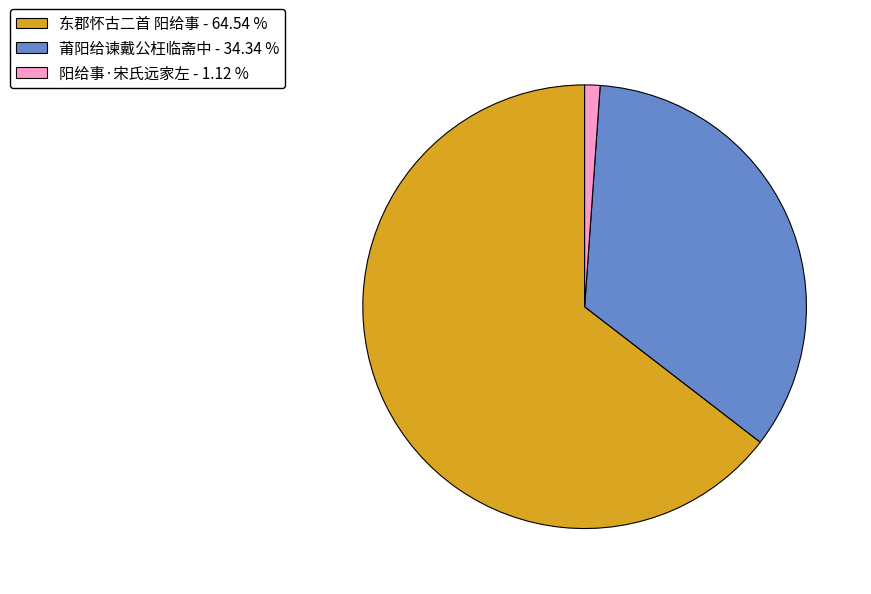

Do 东郡怀古二首 阳给事 - 64.54 % and 莆阳给谏戴公枉临斋中 - 34.34 % together represent more than half of the pie?

Yes